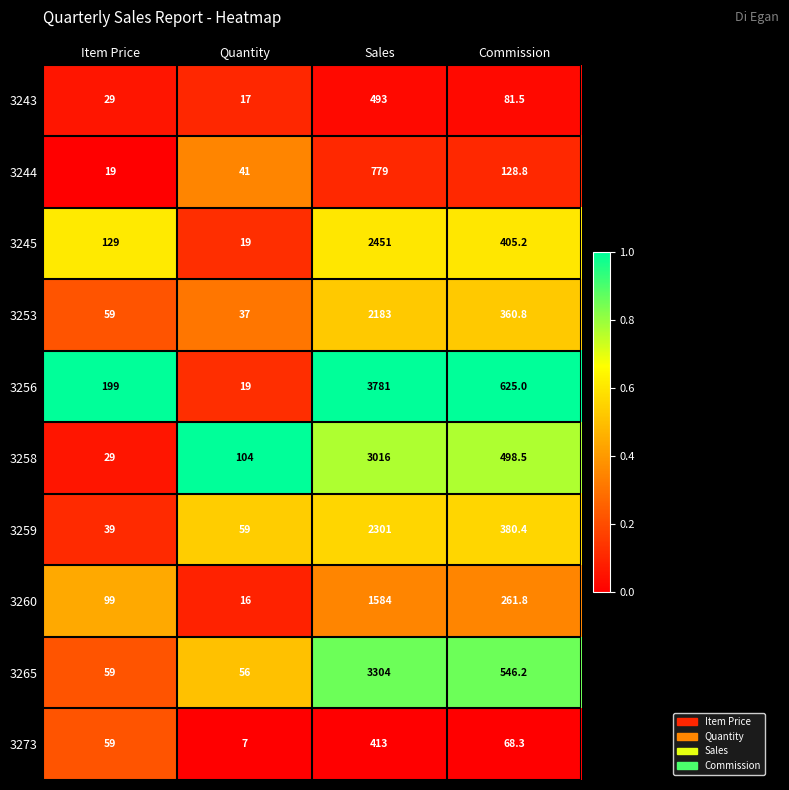

What is the difference between the 3260 values at Item Price and Sales?

1485.0